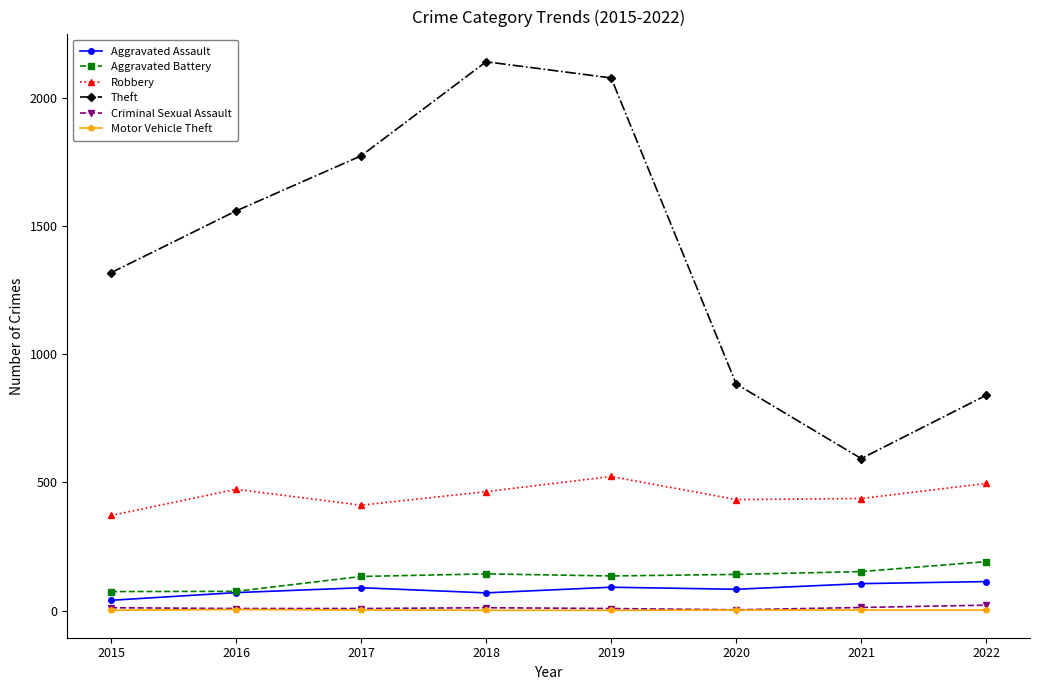

What is the value of the Criminal Sexual Assault point at the 2nd from the left?

8